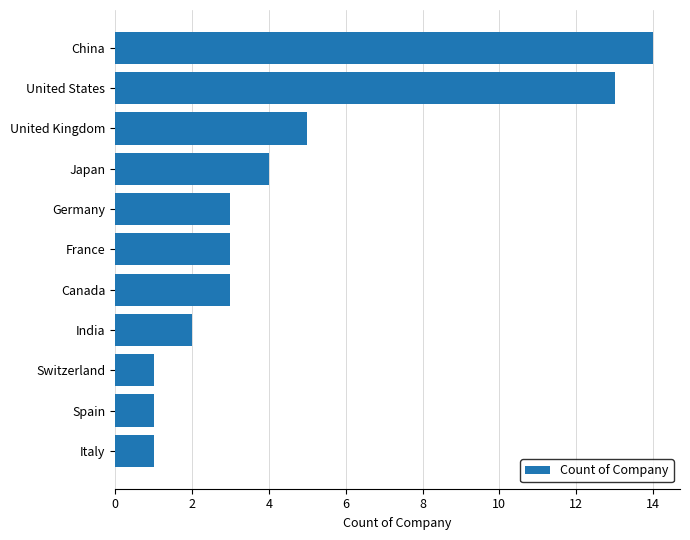

The chart shows a value of 3 at France. True or false?

True